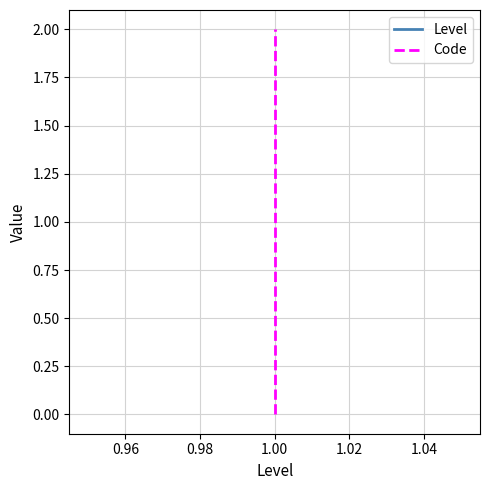

The value of Level at 1.00 is 1. True or false?

False